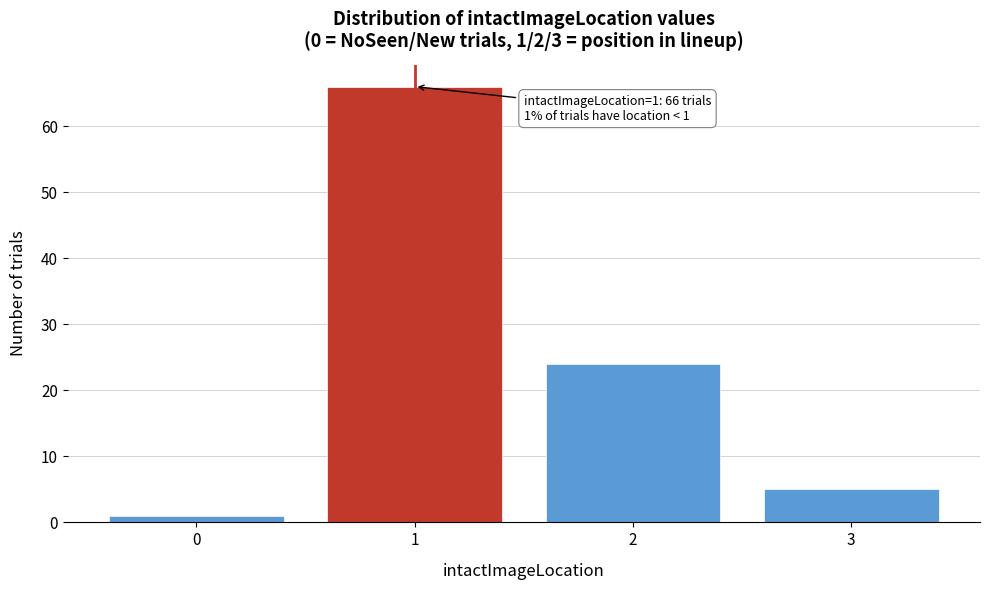

Over which range of the x-axis is the bar tallest?

0.5 to 1.5